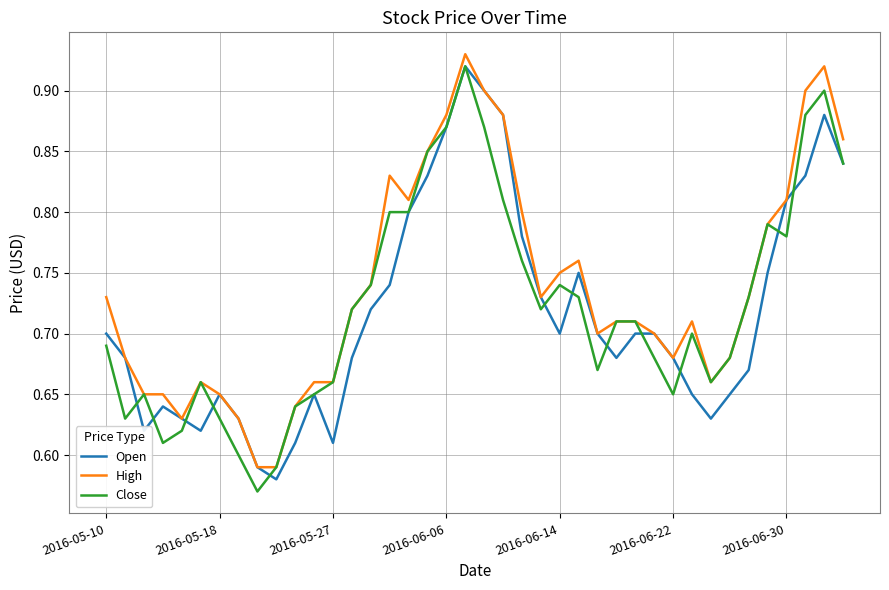

Rank the series by their average value, from lowest to highest.

Open, Close, High